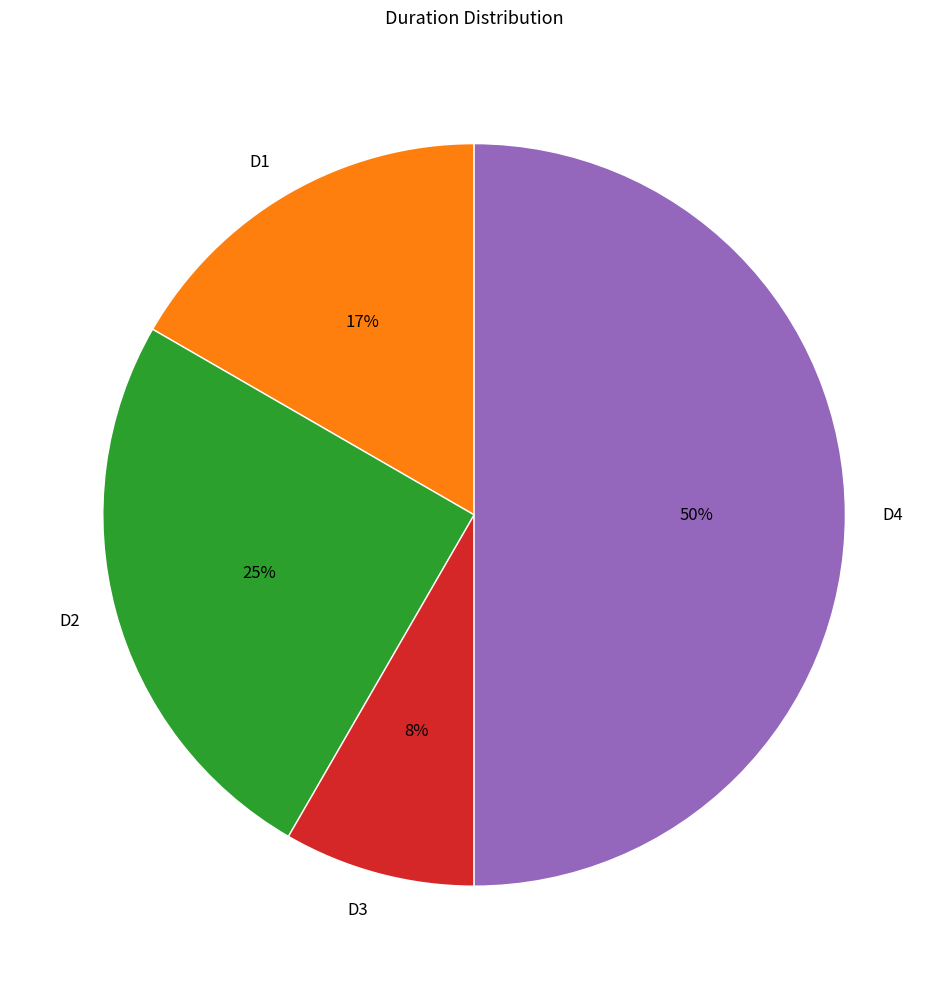

Which slice is the largest?

D4